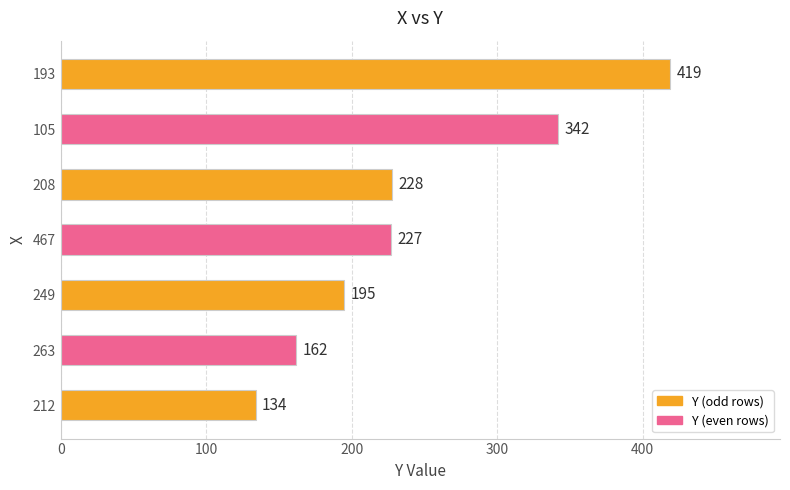

List the labels in order of value, smallest first.

212, 263, 249, 467, 208, 105, 193